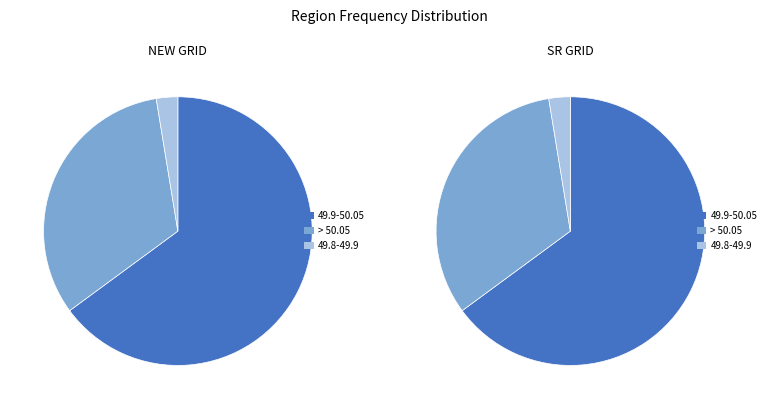

Between NEW GRID and SR GRID, which is larger?

NEW GRID